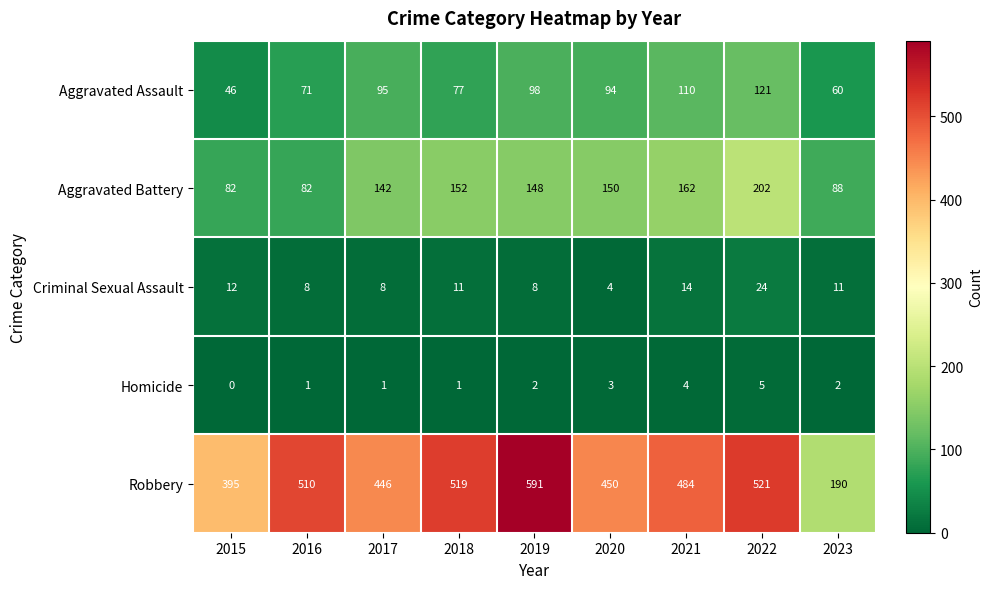

At 2023, list the series in order from smallest to largest.

Homicide, Criminal Sexual Assault, Aggravated Assault, Aggravated Battery, Robbery